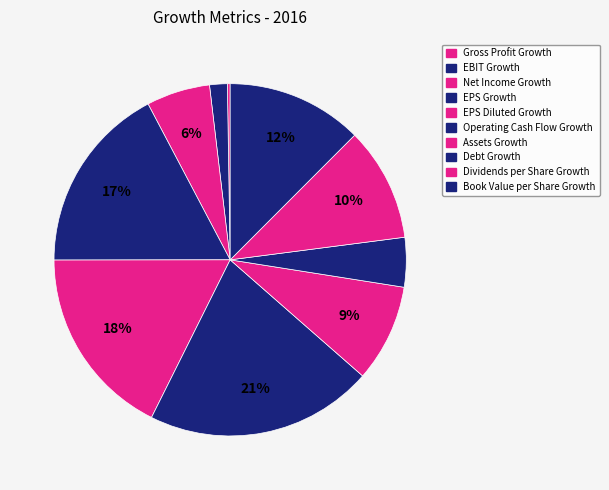

Which slice is the largest?

Operating Cash Flow Growth